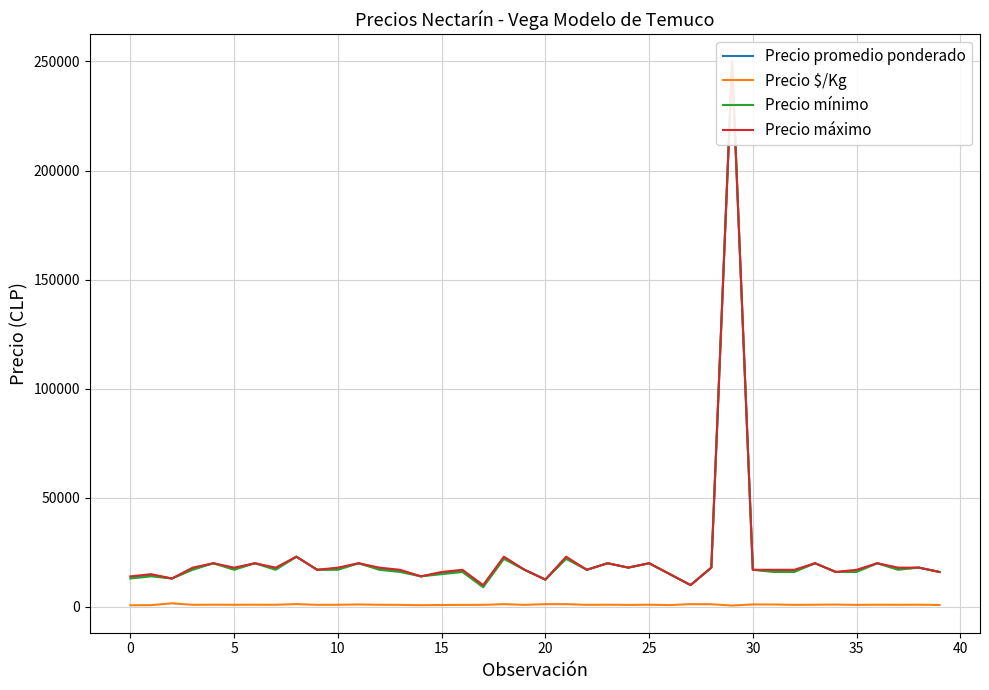

The value of Precio promedio ponderado at 21 is 29570. True or false?

False